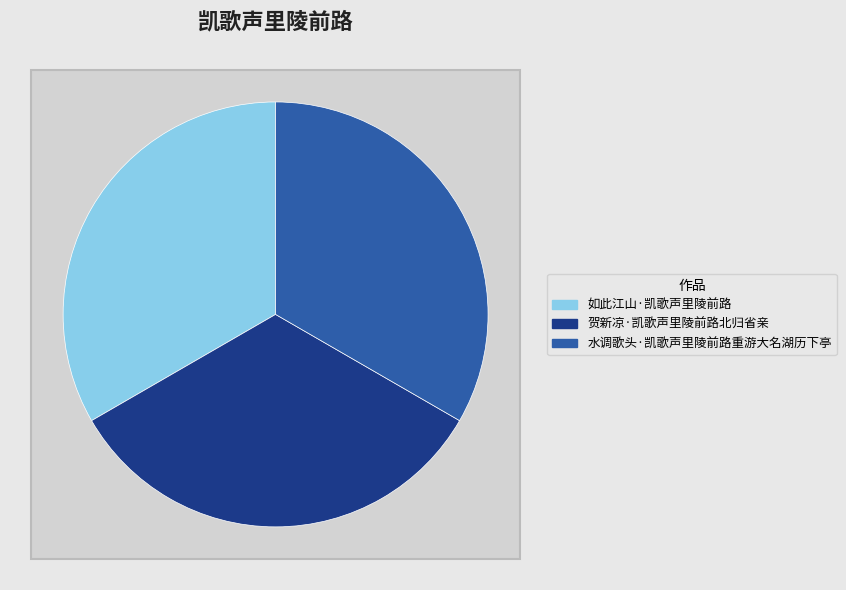

Does 贺新凉·凯歌声里陵前路北归省亲 account for over 50% of the chart?

No